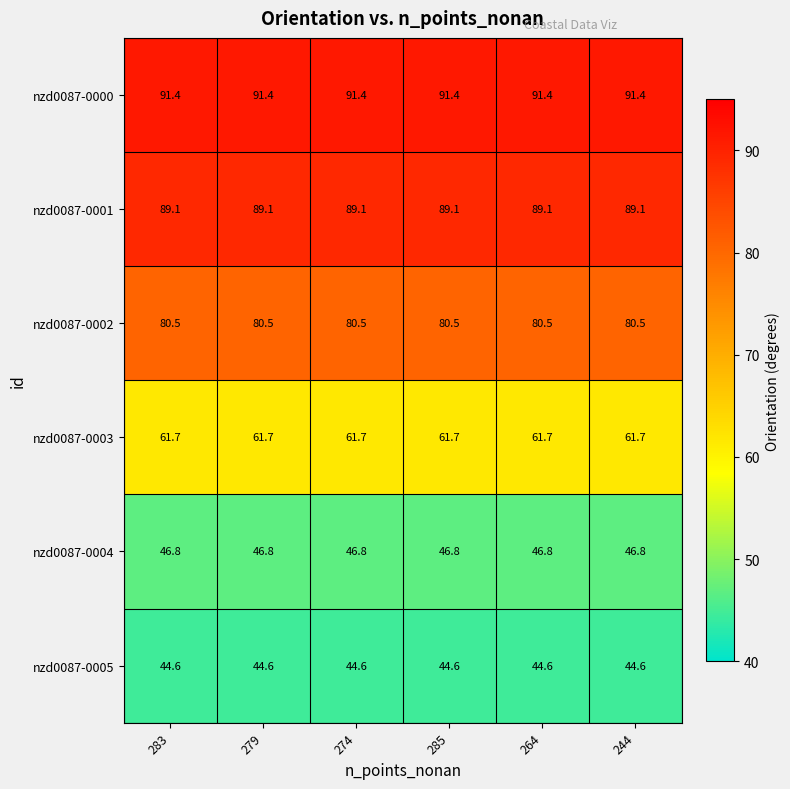

True or false: nzd0087-0003 has a value of 34.4 at 279.

False